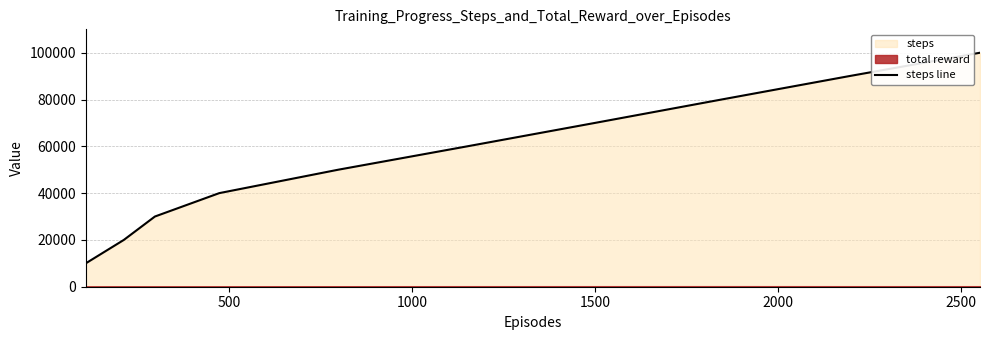

What is the sum of all values?

550000